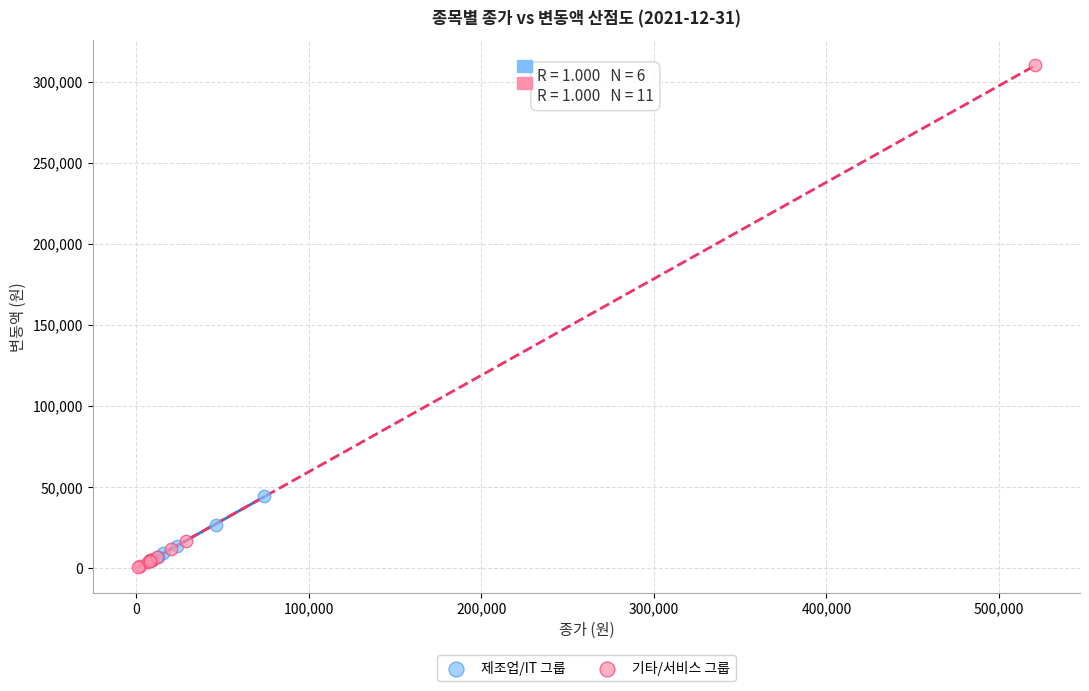

Which series contains the highest Y value?

기타/서비스 그룹